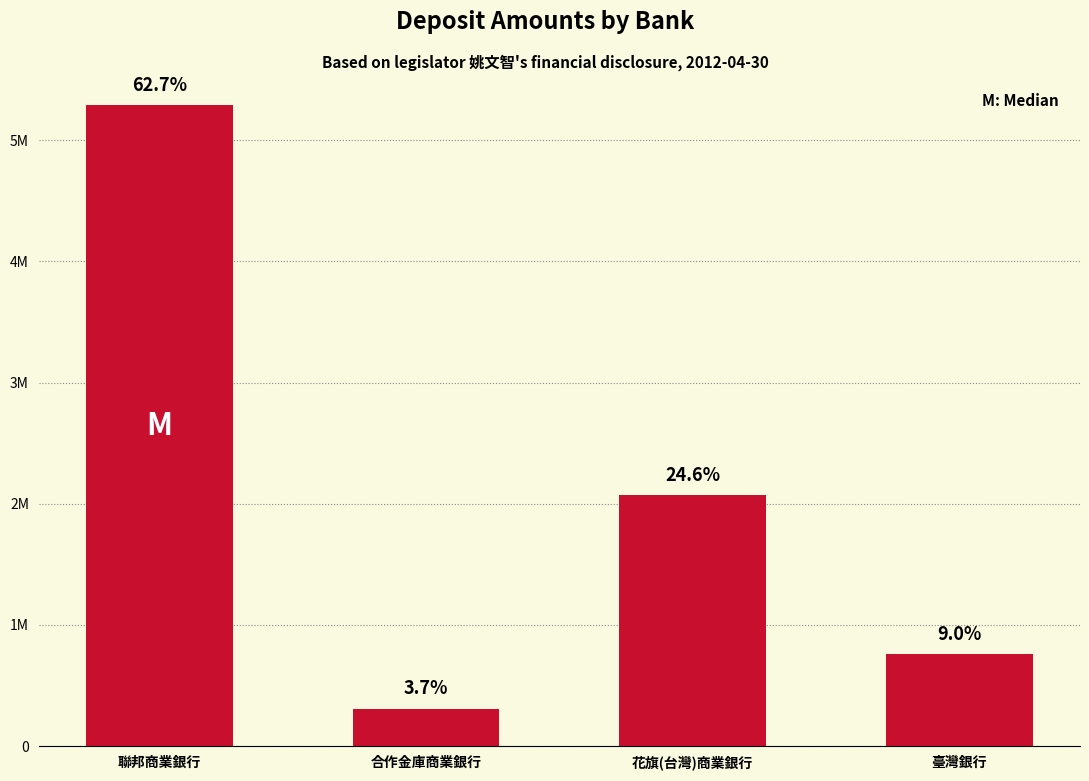

What is the label of the 3rd bar from the right?

合作金庫商業銀行